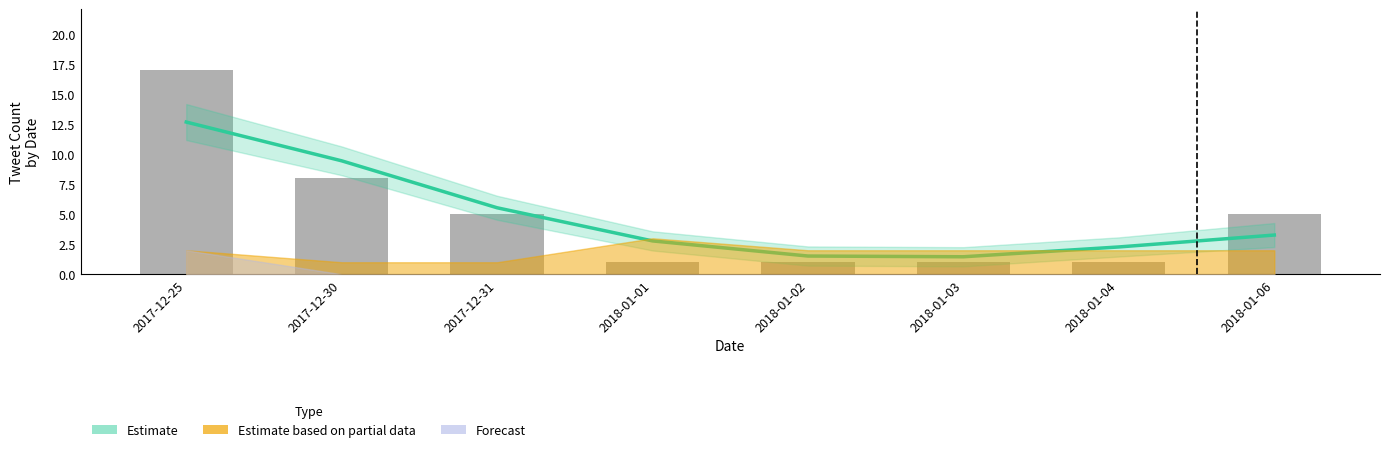

Reading right to left, transcribe all the data shown in this chart.

5	1	1	1	1	5	8	17